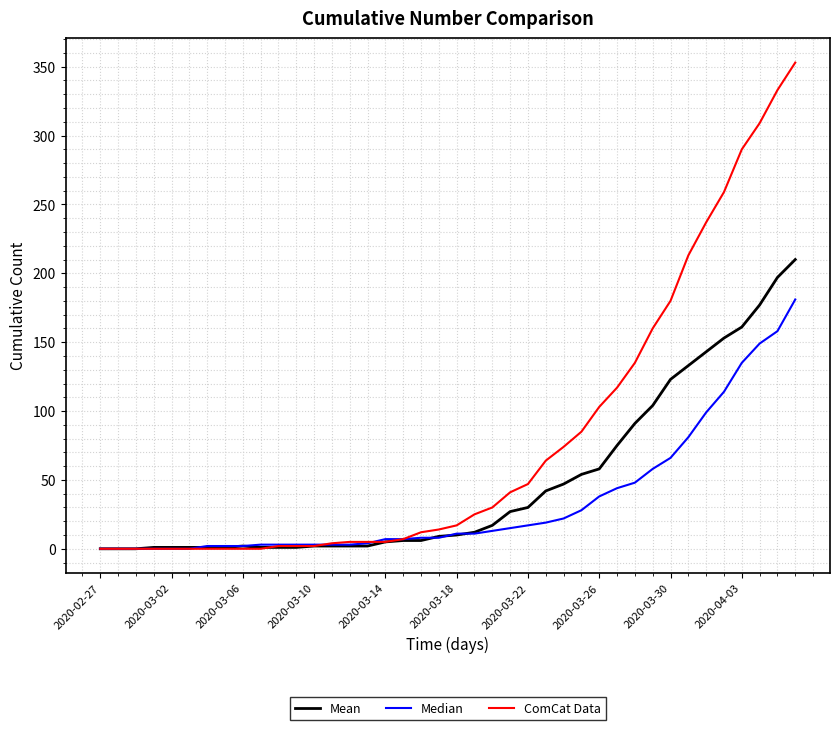

Which series has the largest total across all categories?

ComCat Data